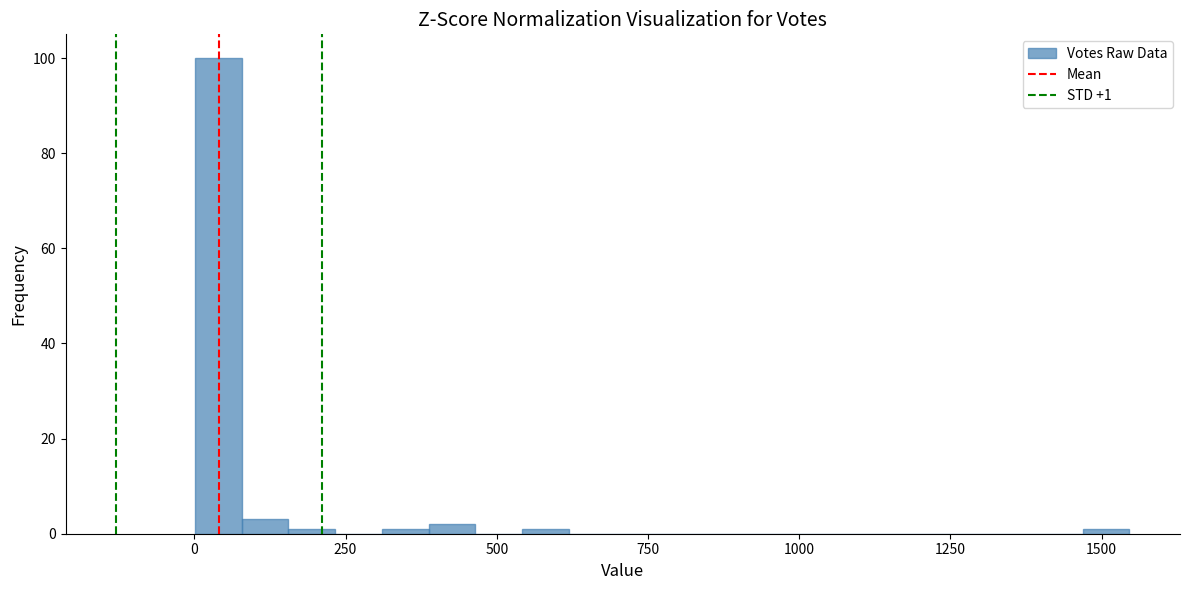

Around what value on the x-axis is the tallest bar? Give the approximate position of its centre, as read against the axis.

50